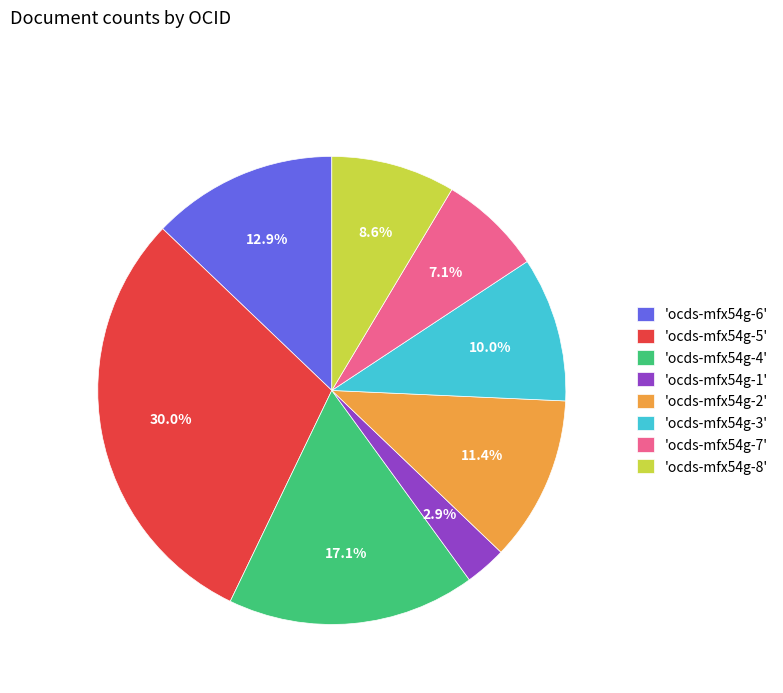

How much of the chart is everything except 'ocds-mfx54g-6'?

87.1%